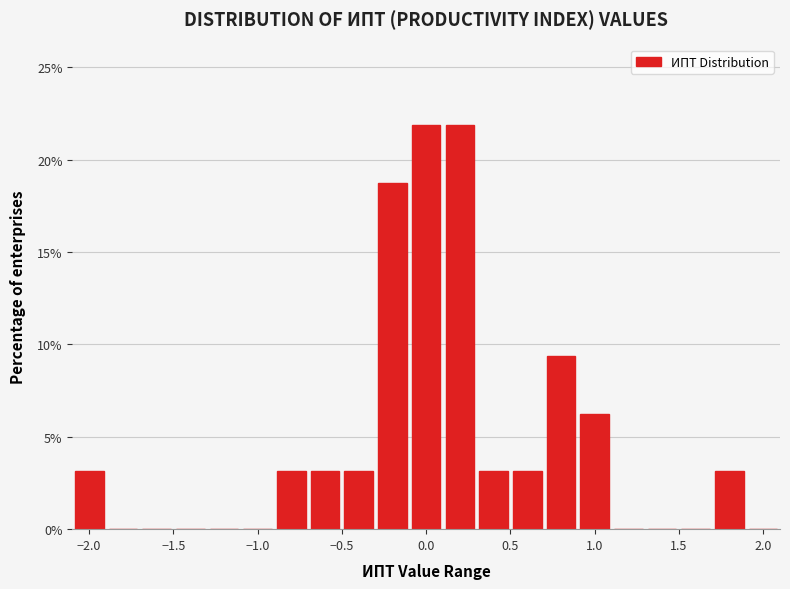

Reading left to right, list every bar in this chart as the range it spans on the x-axis followed by its height. The values are not printed on the chart, so give them approximately, as read against the axis.

-2.1 to -1.9: 3.0
-1.9 to -1.7: 0
-1.7 to -1.5: 0
-1.5 to -1.3: 0
-1.3 to -1.1: 0
-1.1 to -0.9: 0
-0.9 to -0.7: 3.0
-0.7 to -0.5: 3.0
-0.5 to -0.3: 3.0
-0.3 to -0.1: 19.0
-0.1 to 0.1: 22.0
0.1 to 0.3: 22.0
0.3 to 0.5: 3.0
0.5 to 0.7: 3.0
0.7 to 0.9: 9.5
0.9 to 1.1: 6.5
1.1 to 1.3: 0
1.3 to 1.5: 0
1.5 to 1.7: 0
1.7 to 1.9: 3.0
1.9 to 2.1: 0